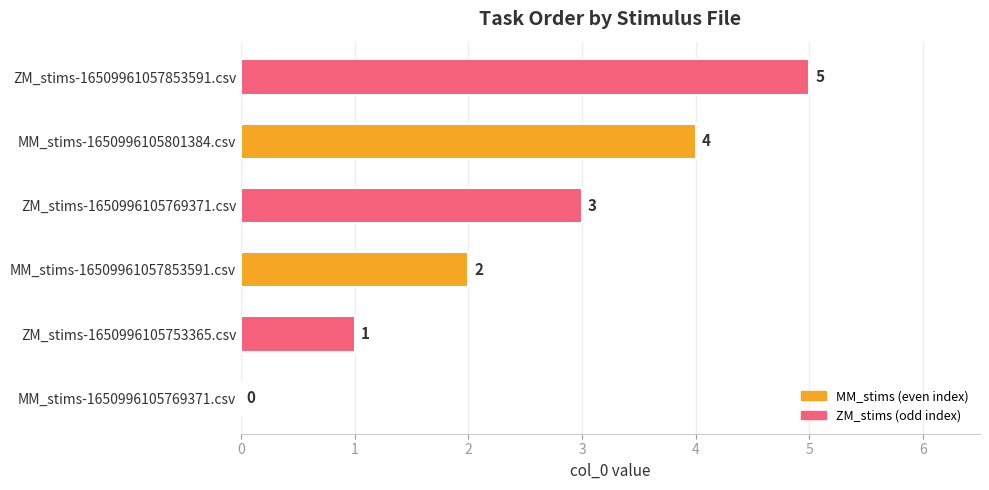

The chart shows a value of 1 at MM_stims-1650996105801384.csv. True or false?

False